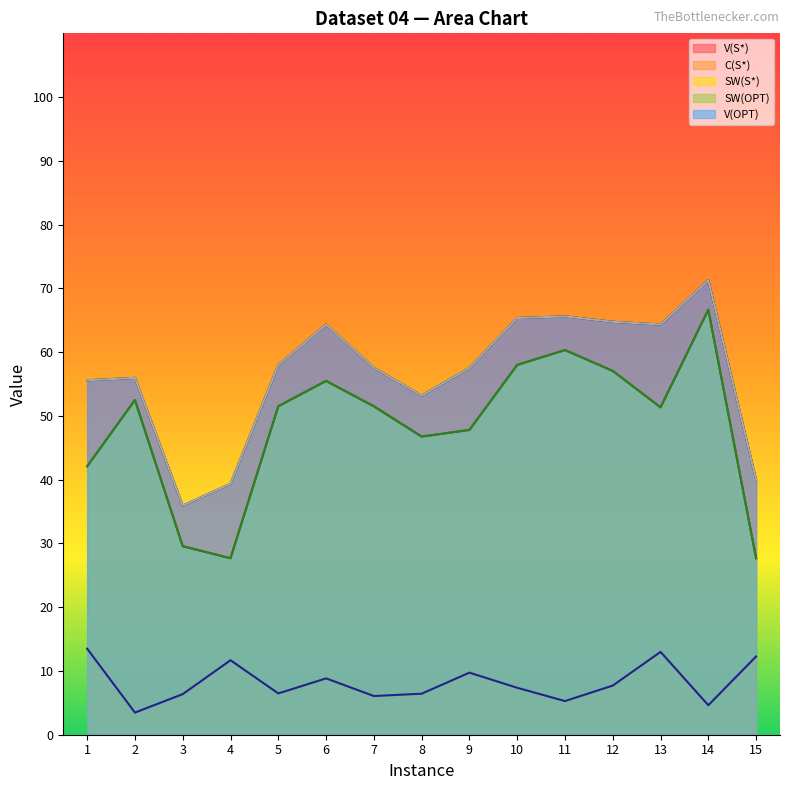

What is the total value across all series at 12?

251.4